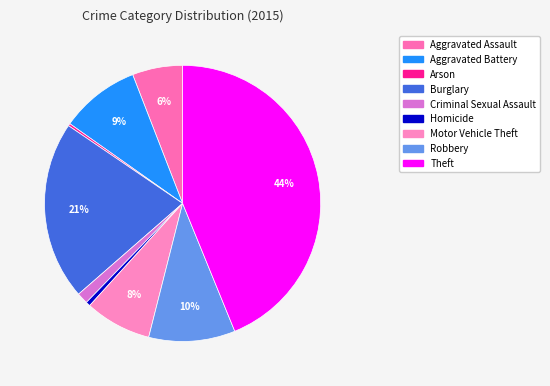

What is the change in value from Arson to Robbery?

+284